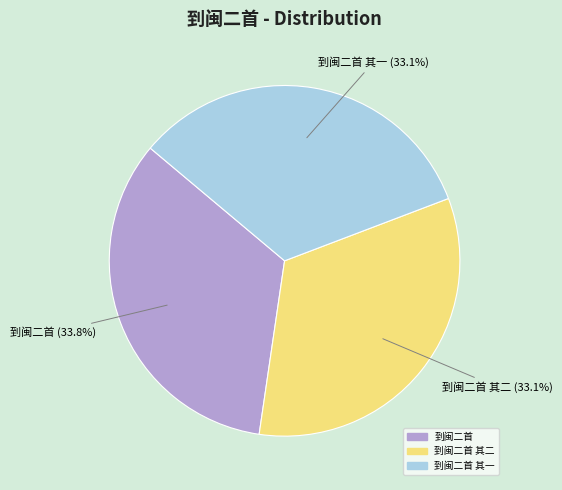

Is there any slice that represents more than half of the pie?

No